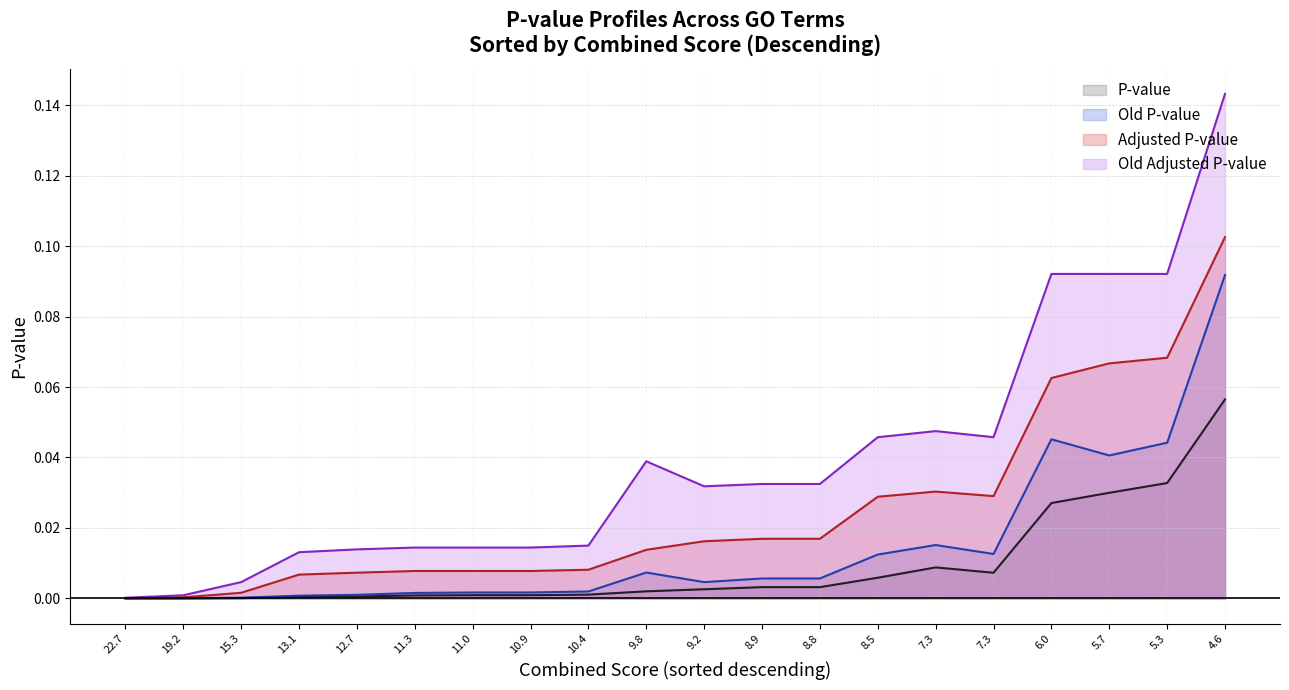

Which category has the highest value across all series?

4.6